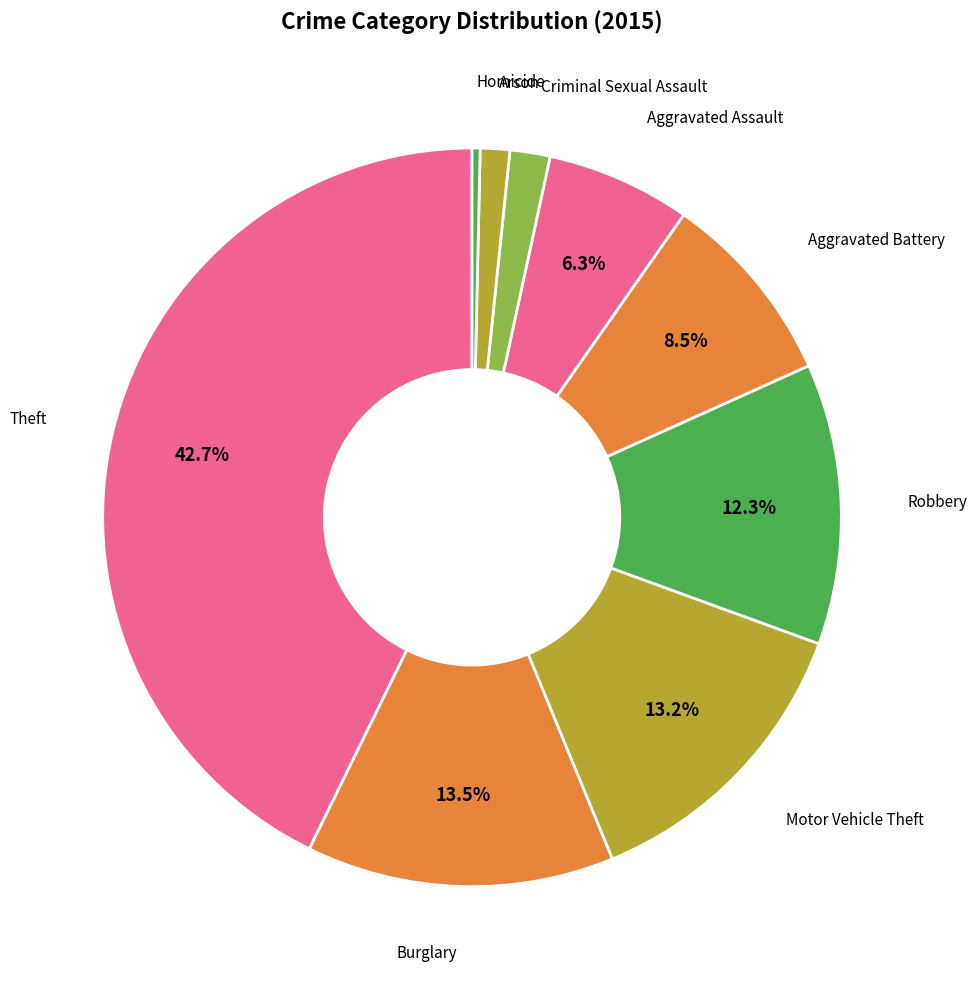

Which slice is the largest?

Theft